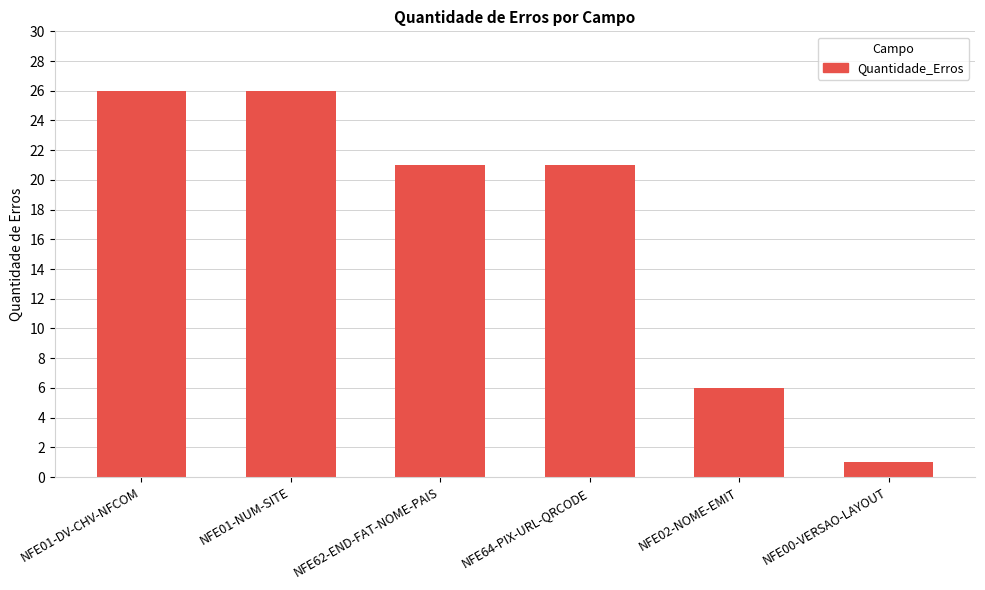

Which category has the lowest value across all series?

NFE00-VERSAO-LAYOUT